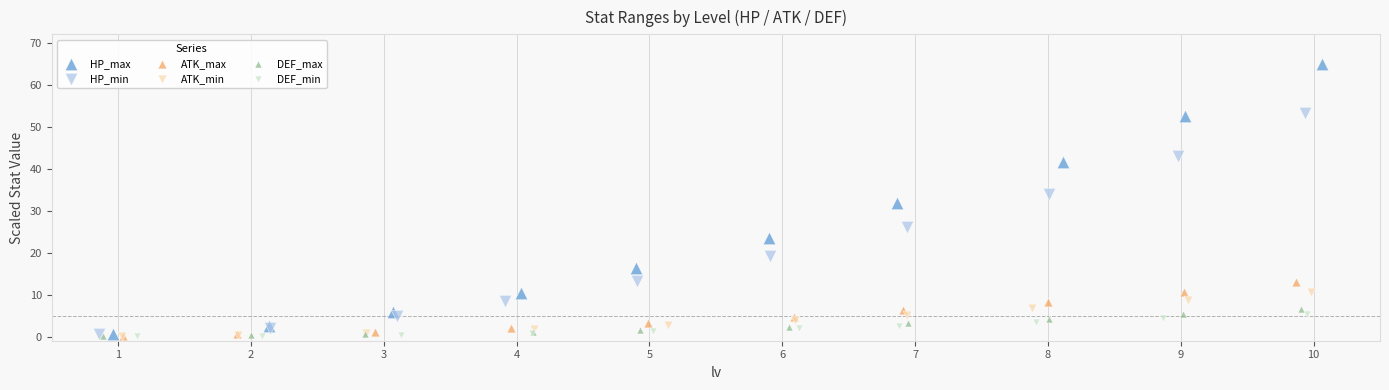

Which series reaches the maximum Y coordinate?

HP_max